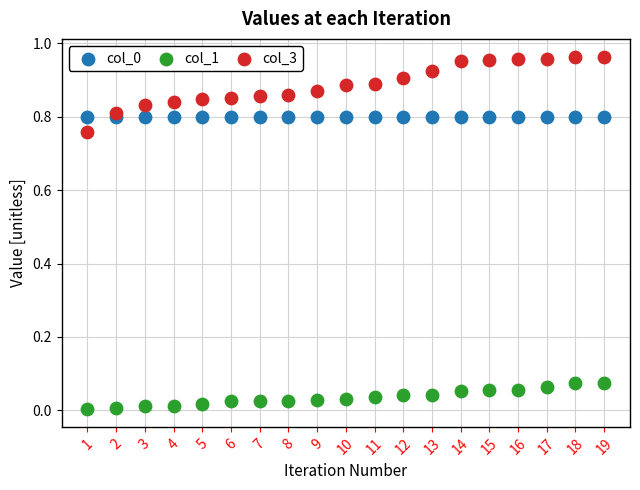

Which series reaches the maximum Y coordinate?

col_3